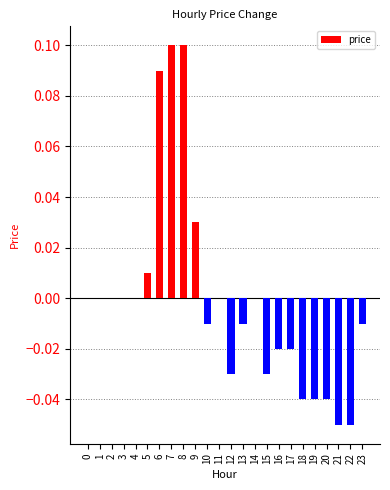

The chart shows a value of 0.0 at 0. True or false?

True